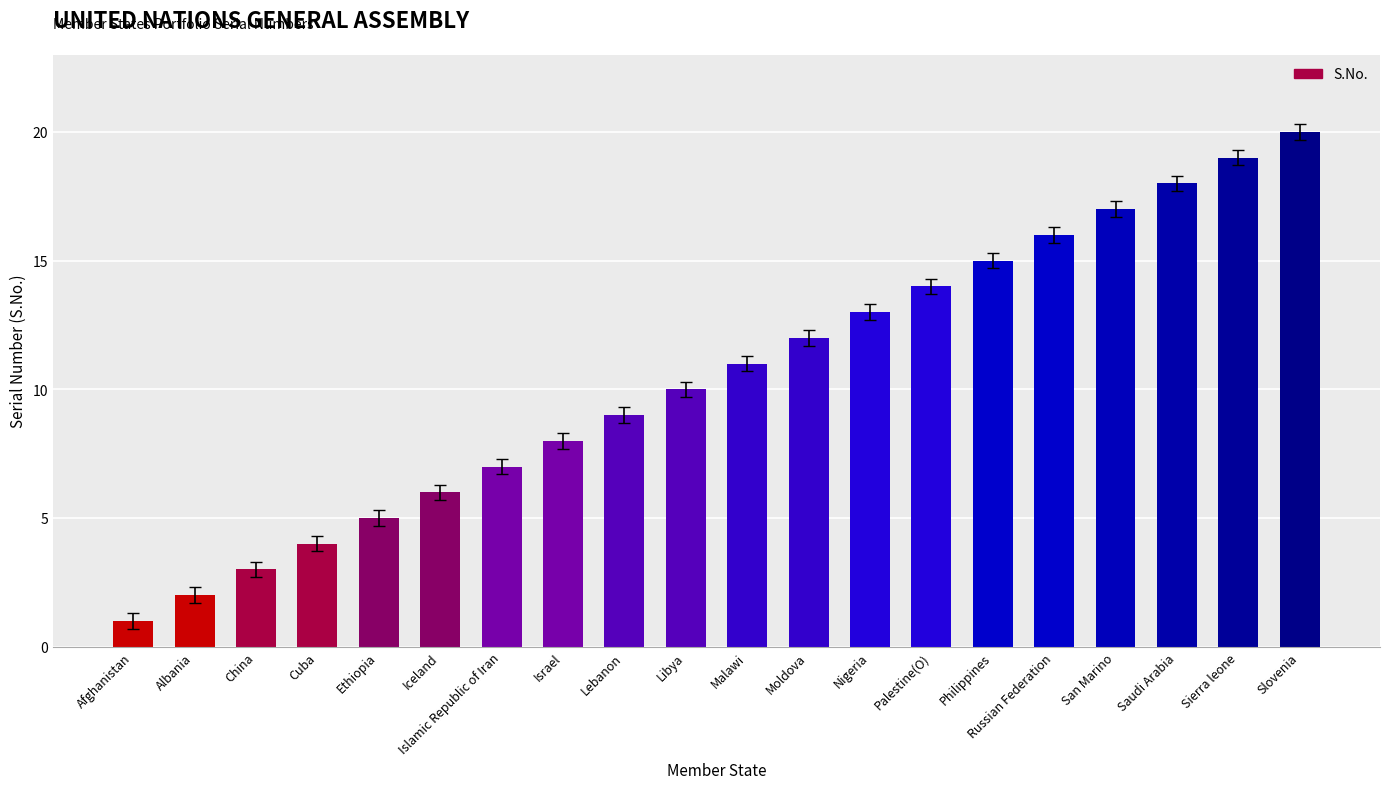

What is the smallest value displayed?

1